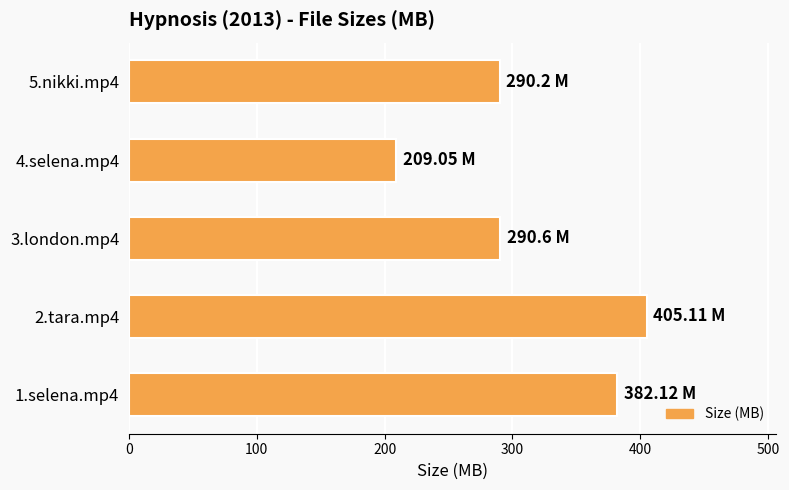

What is the difference between the maximum and second lowest values?

114.9